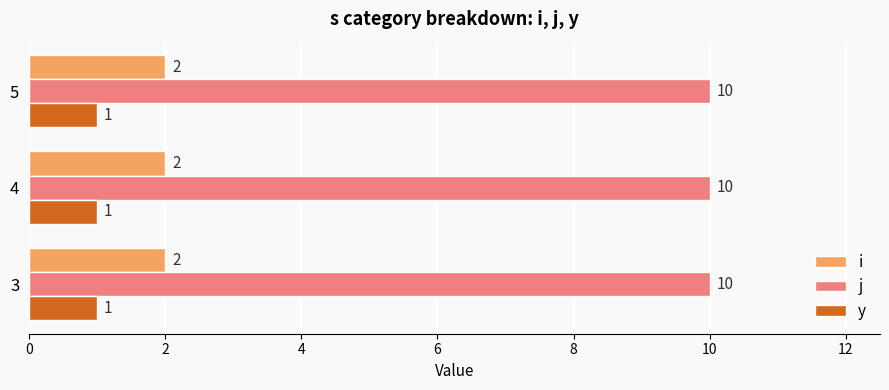

What is the spread (max minus min) of values at 4?

9